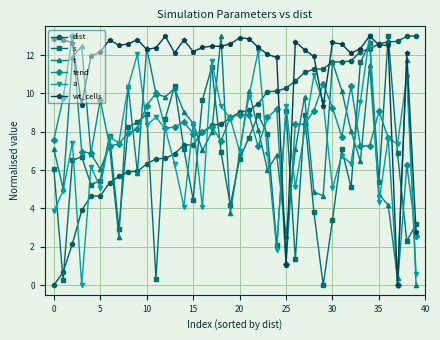

What is the value of the dist point at the 25th from the left?

10.1